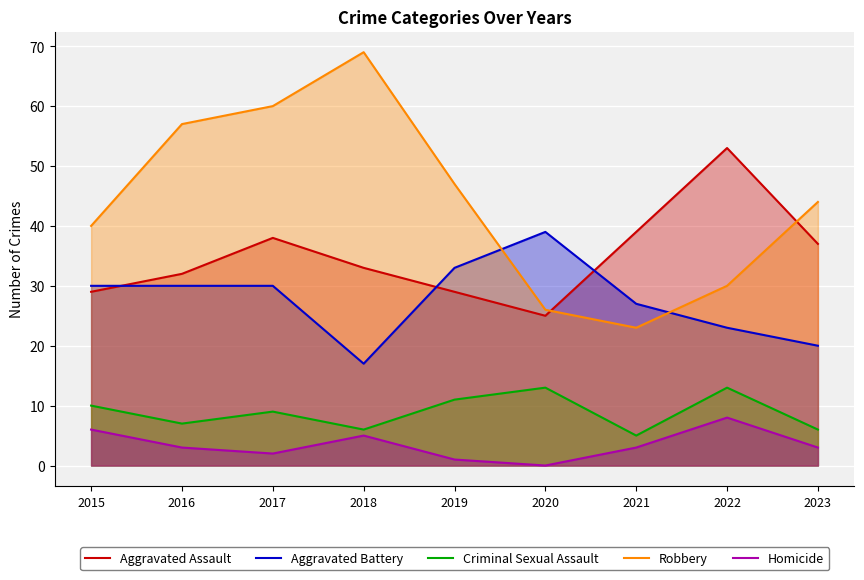

Reading left to right, list all the values displayed in this chart.

Aggravated Assault: 29	32	38	33	29	25	39	53	37
Aggravated Battery: 30	30	30	17	33	39	27	23	20
Criminal Sexual Assault: 10	7	9	6	11	13	5	13	6
Robbery: 40	57	60	69	47	26	23	30	44
Homicide: 6	3	2	5	1	0	3	8	3